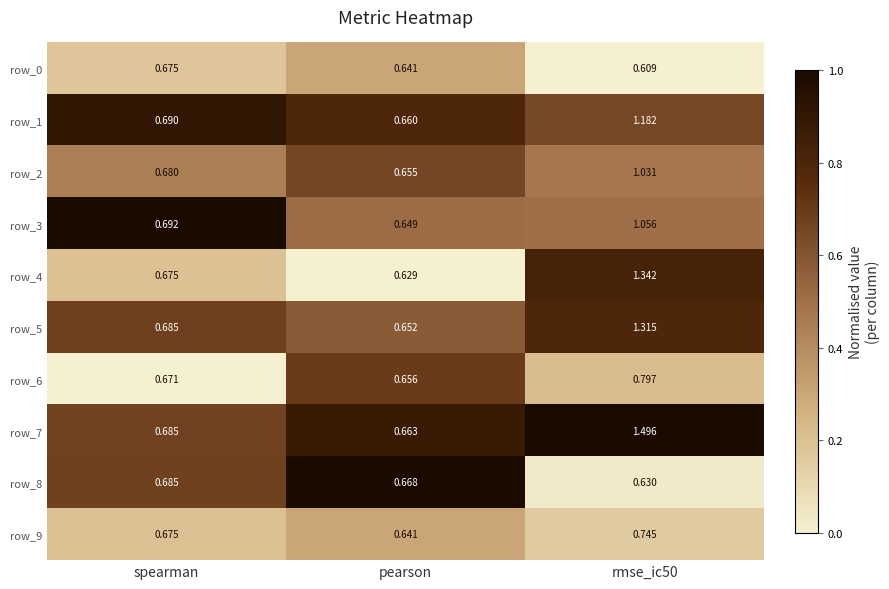

What is the sum of all row_2 values?

1.6